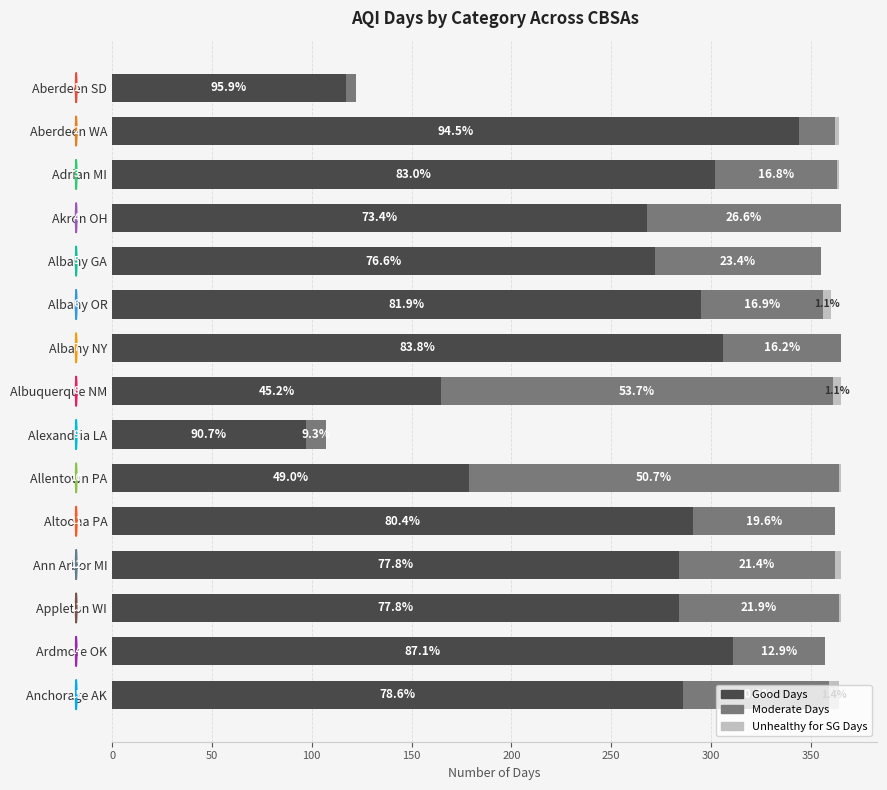

What are all the series names shown in the legend?

Good Days, Moderate Days, Unhealthy for SG Days